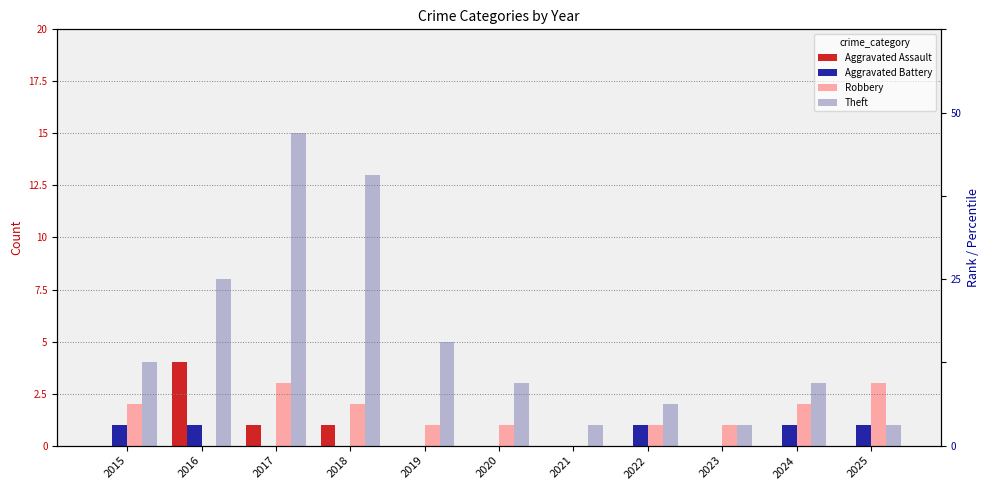

Rank the categories by Aggravated Battery value from lowest to highest.

2017, 2018, 2019, 2020, 2021, 2023, 2015, 2016, 2022, 2024, 2025